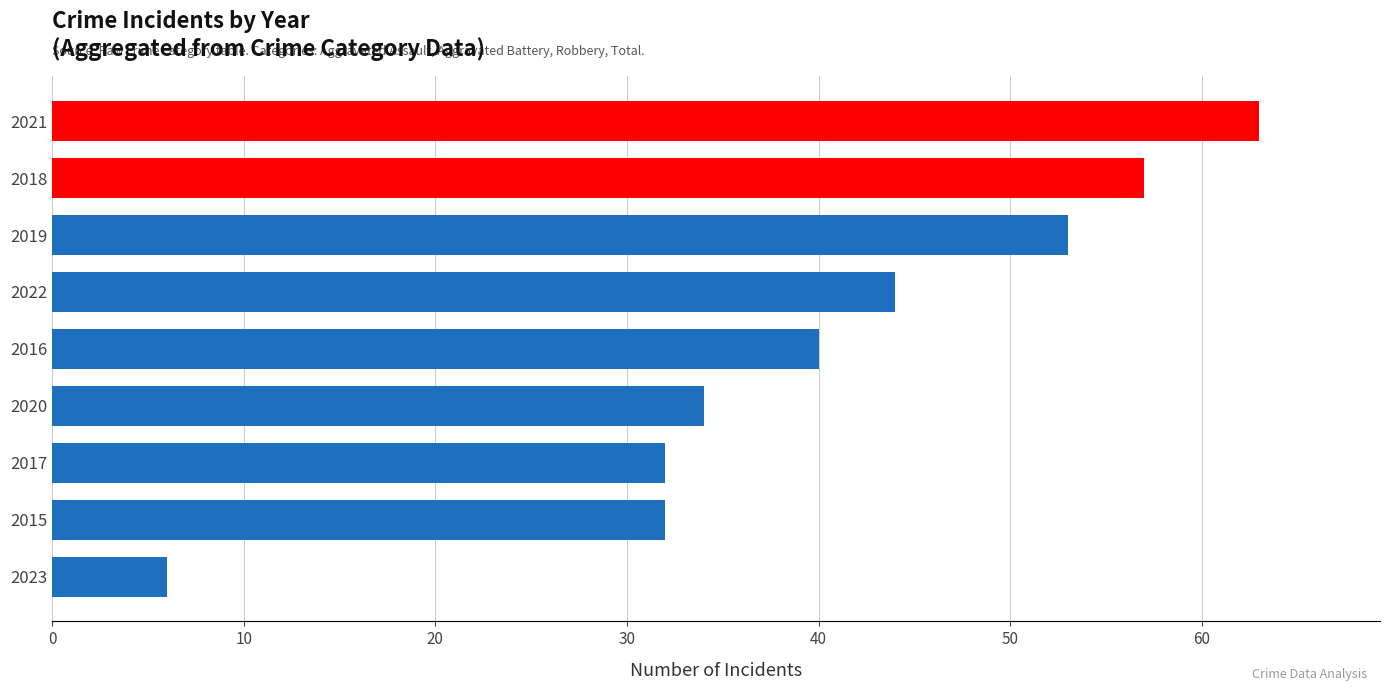

Which category has the lowest value across all series?

2023